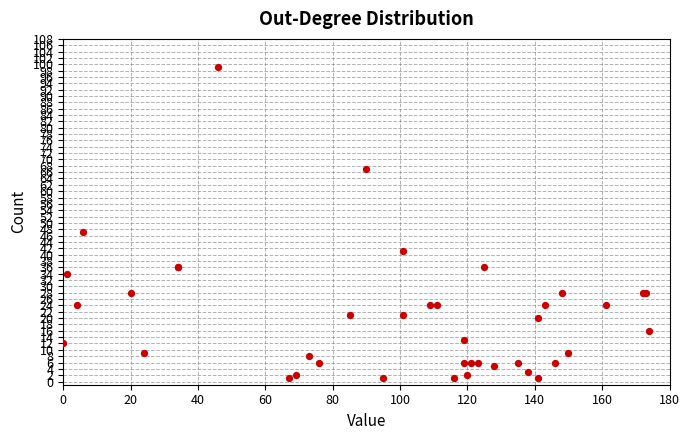

What Y value in the scatter plot is closest to 50?

47